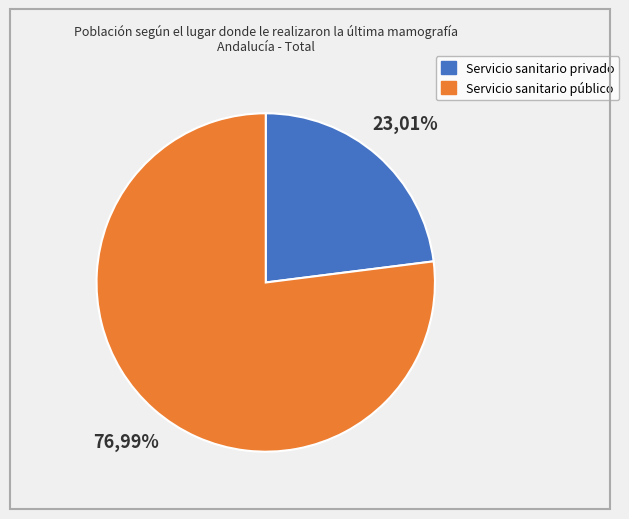

How many slices are in this pie chart?

2